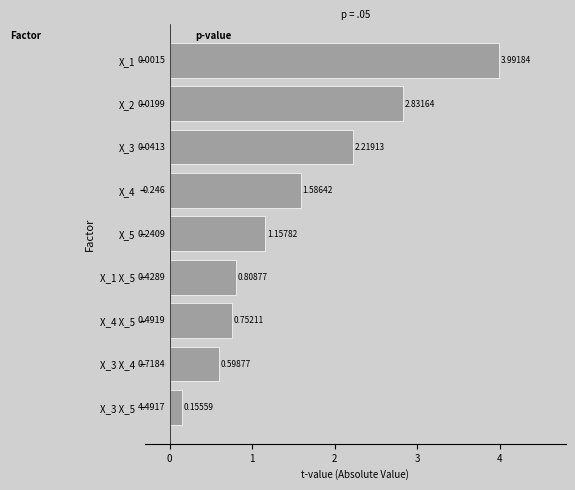

How many data points are above 1?

5